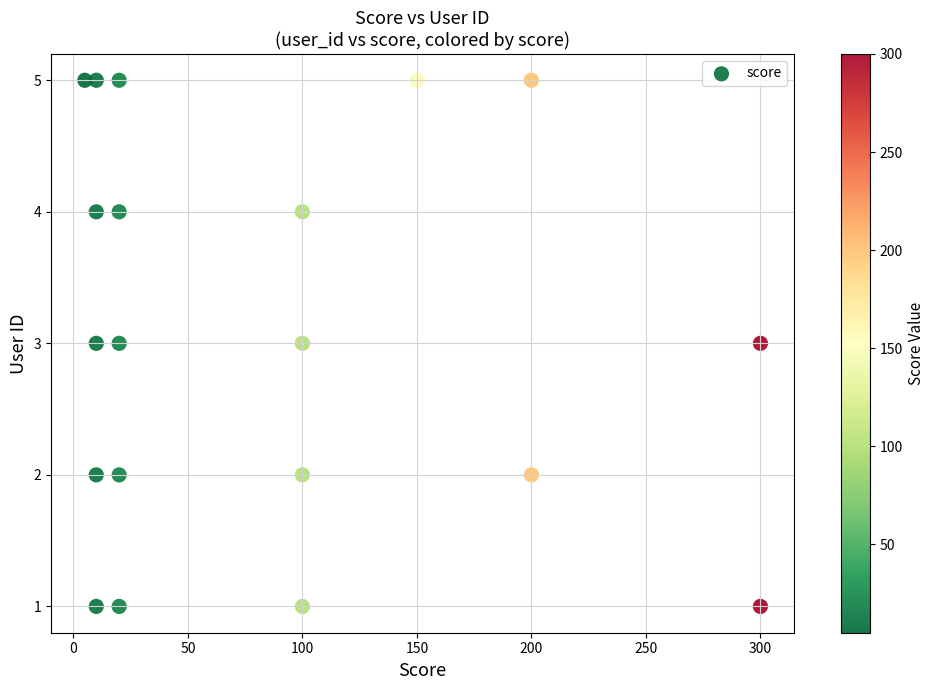

What is the range of Y values (max minus min)?

4